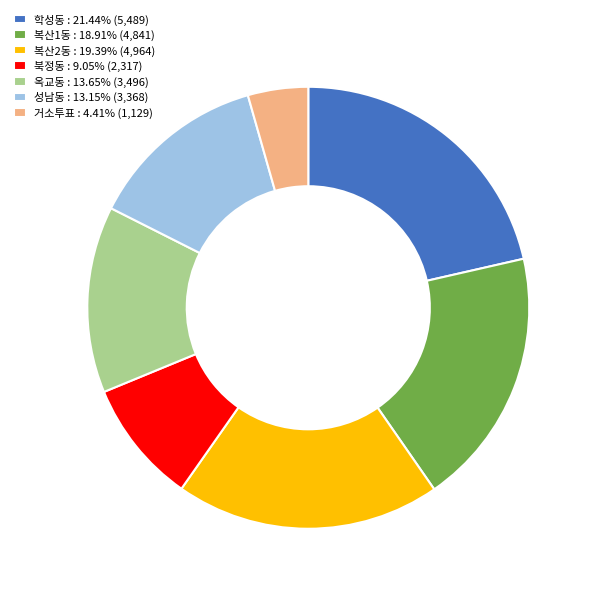

How many slices are in this pie chart?

7